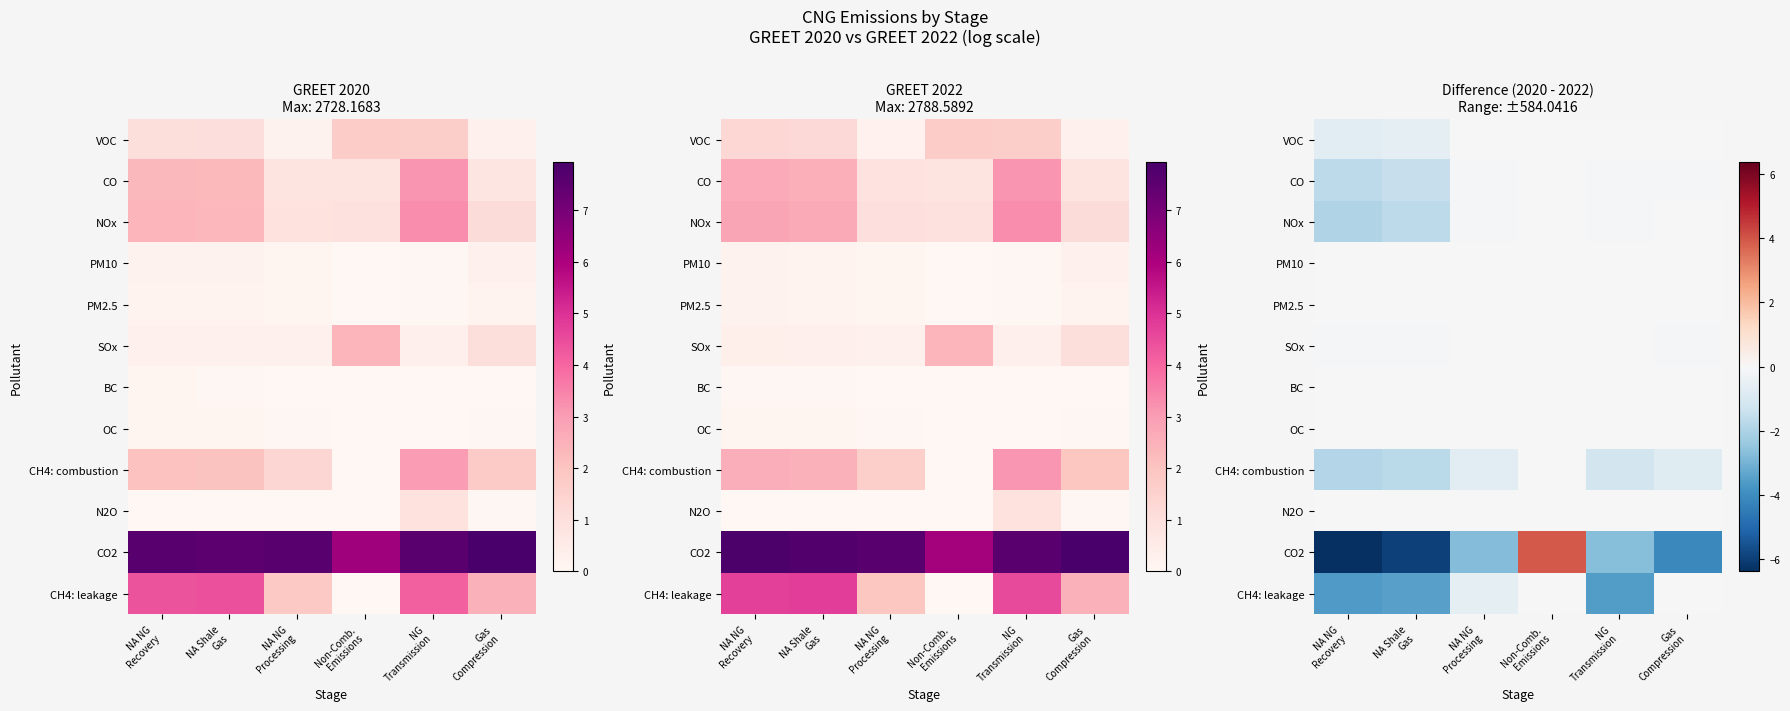

True or false: VOC has a value of -0.0 at Gas Compression.

True